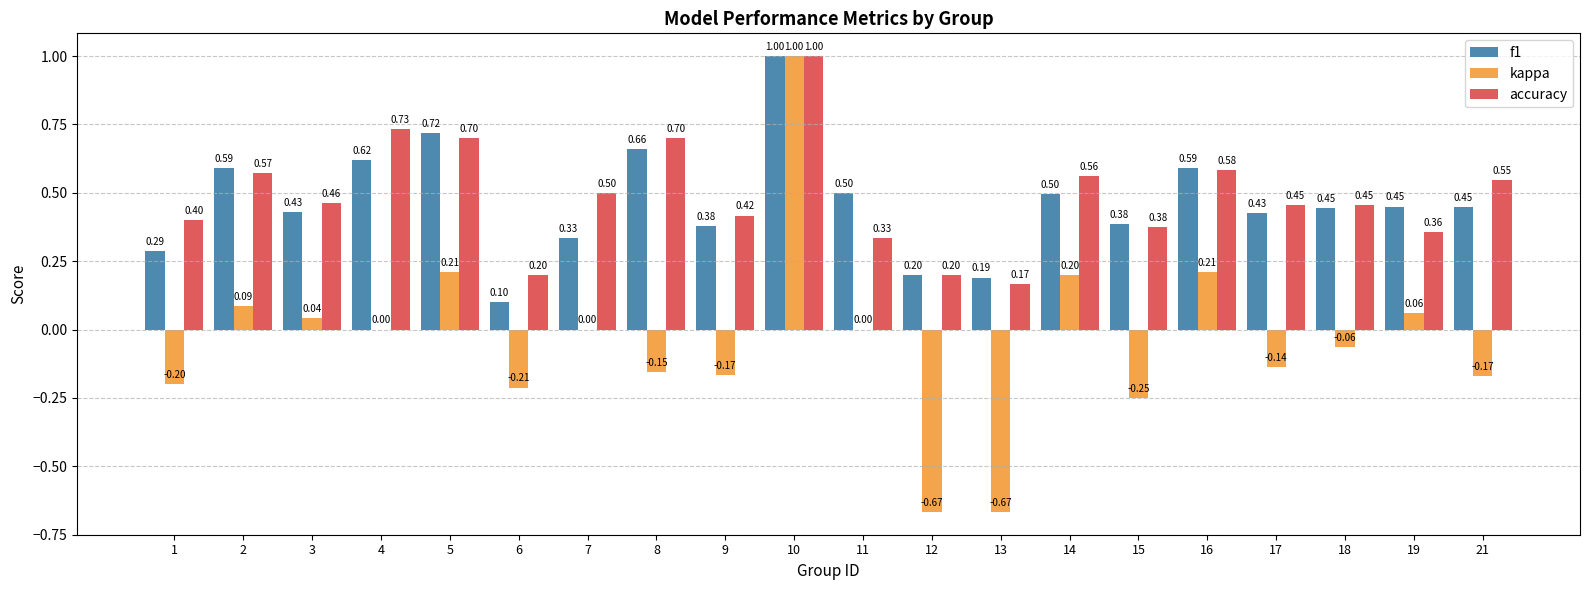

What is the sum of all accuracy values?

9.7